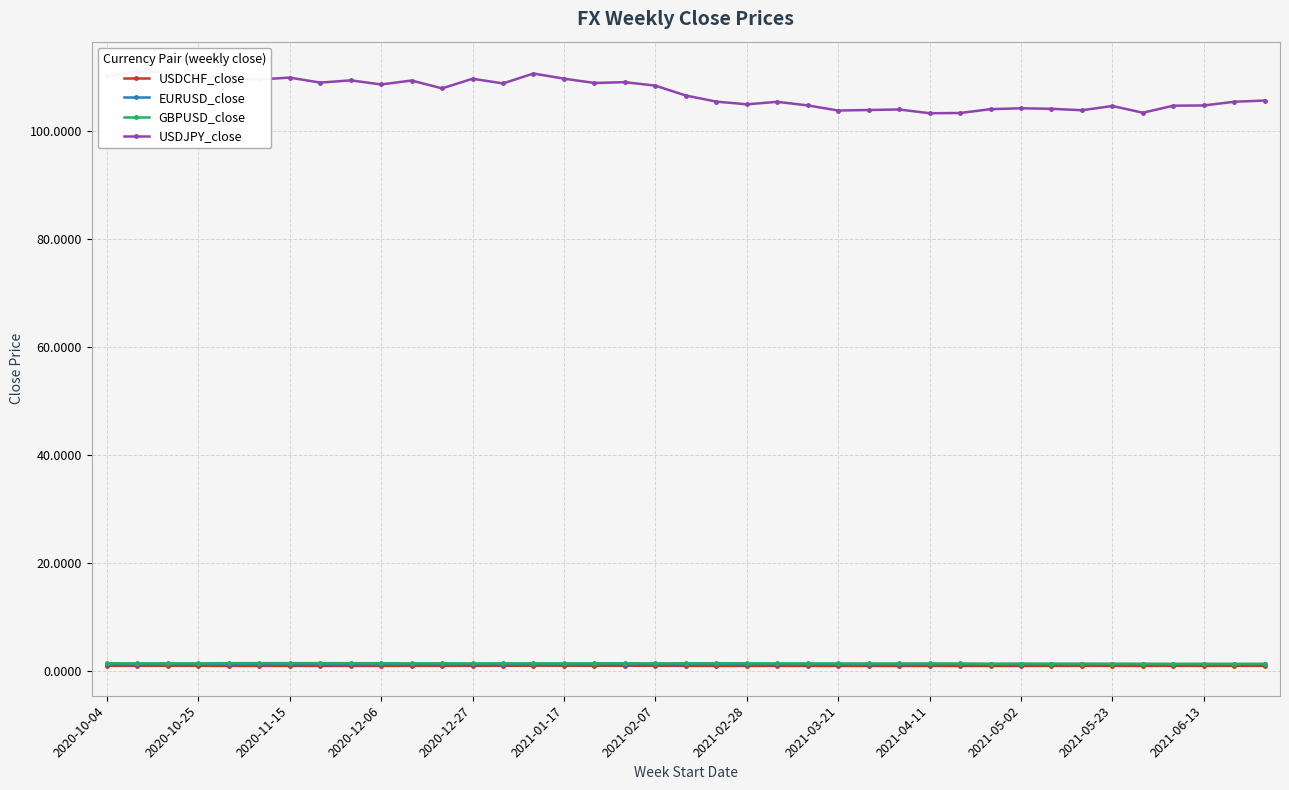

Where is GBPUSD_close nearest to the value 1?

37